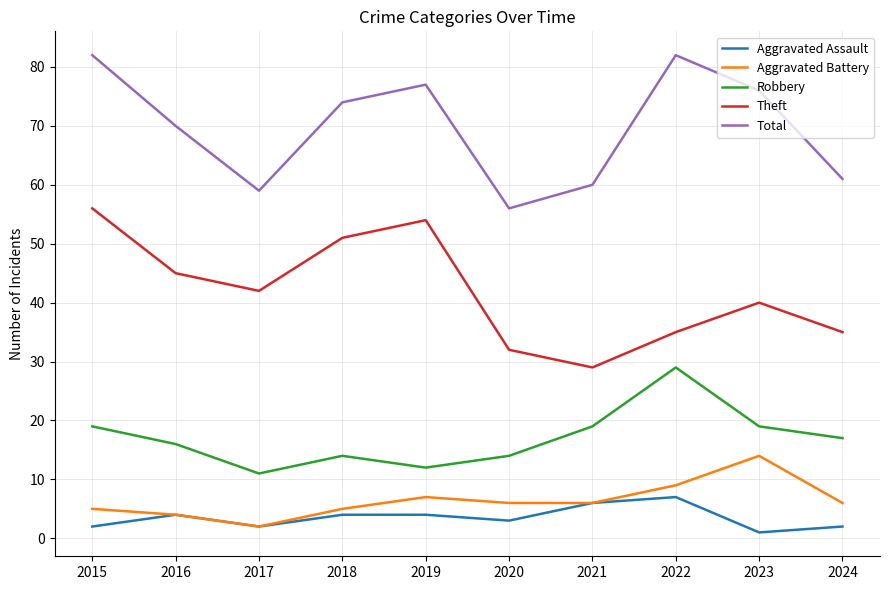

List the series in order of their peak value, highest first.

Total, Theft, Robbery, Aggravated Battery, Aggravated Assault